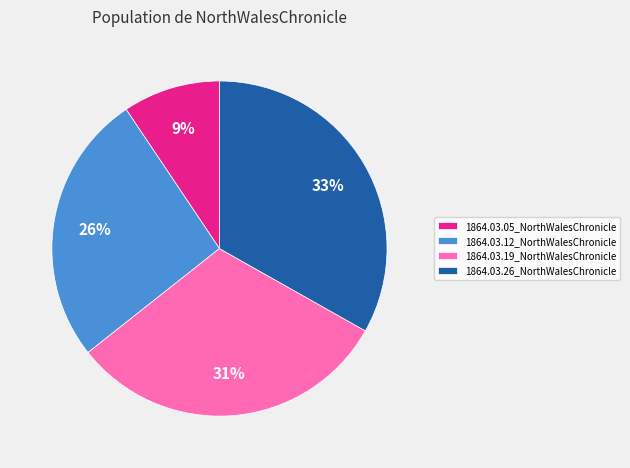

To the nearest percent, what is the difference between the largest and smallest slice percentages?

24%